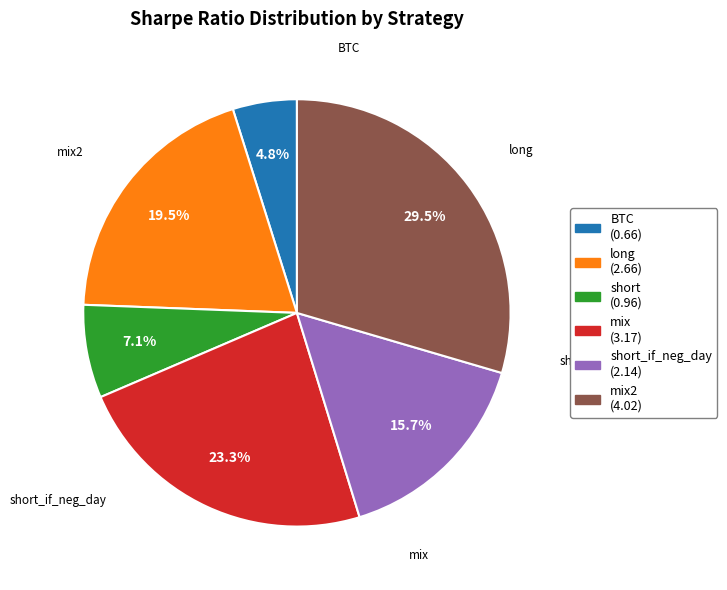

To the nearest percent, what is the average slice percentage?

17%